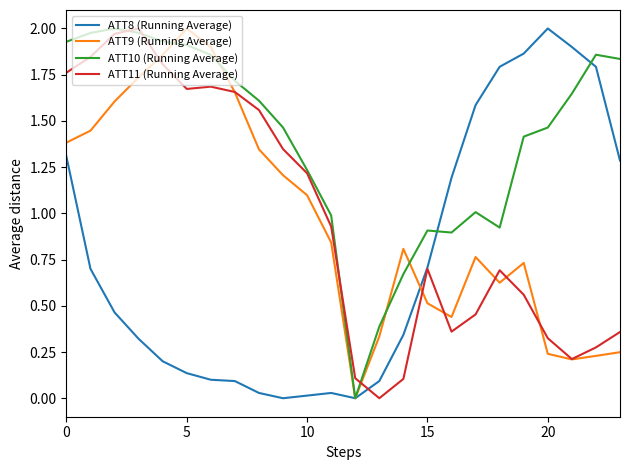

Which series has the largest total across all categories?

ATT10 (Running Average)